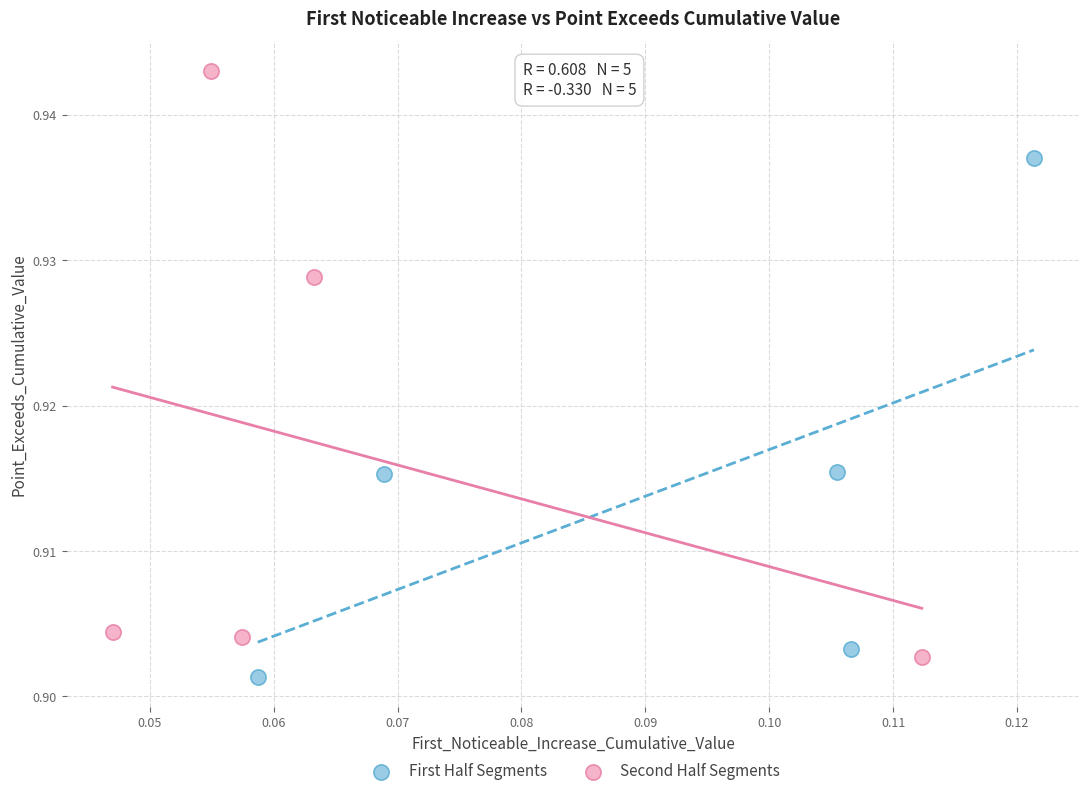

Which series has the widest spread of Y values?

Second Half Segments